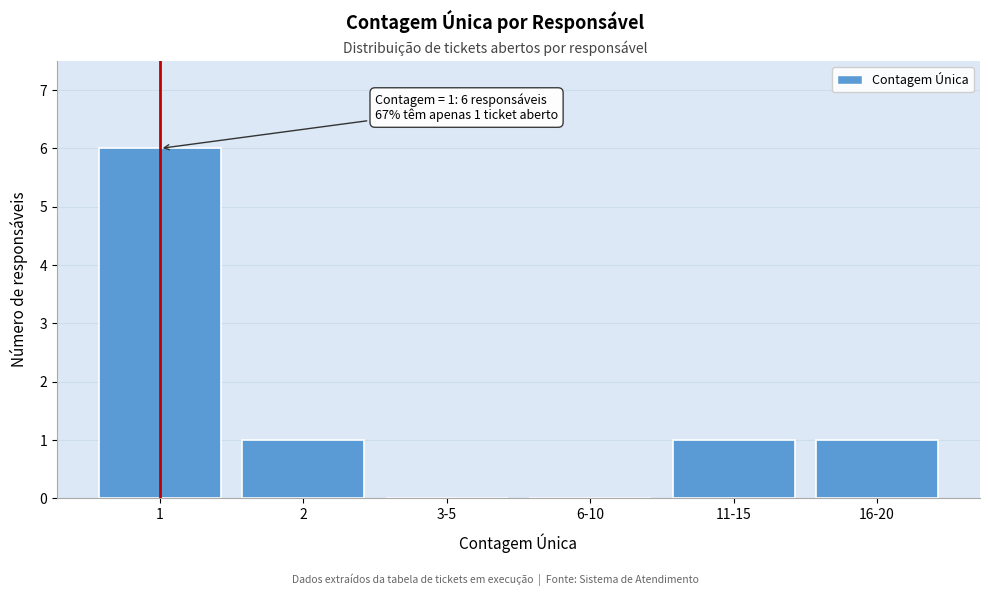

Reading right to left, list all the values displayed in this chart.

16-20=1	11-15=1	6-10=0	3-5=0	2=1	1=6